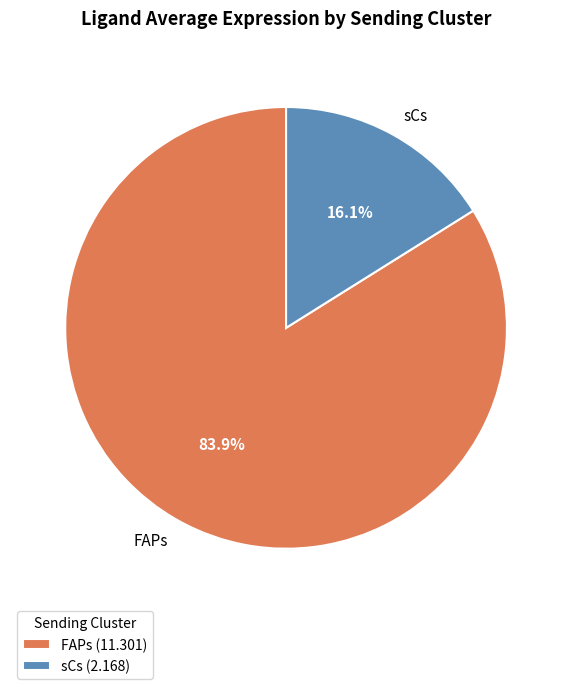

What percentage is the sCs slice, to the nearest percent?

16%